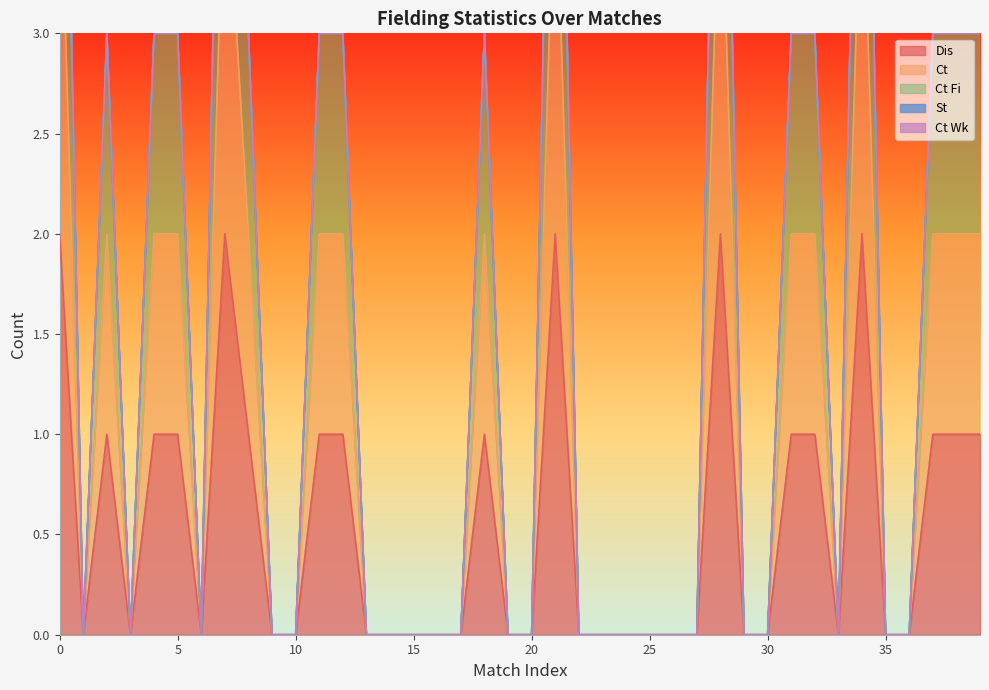

How many Ct values are between 0 and 2?

35